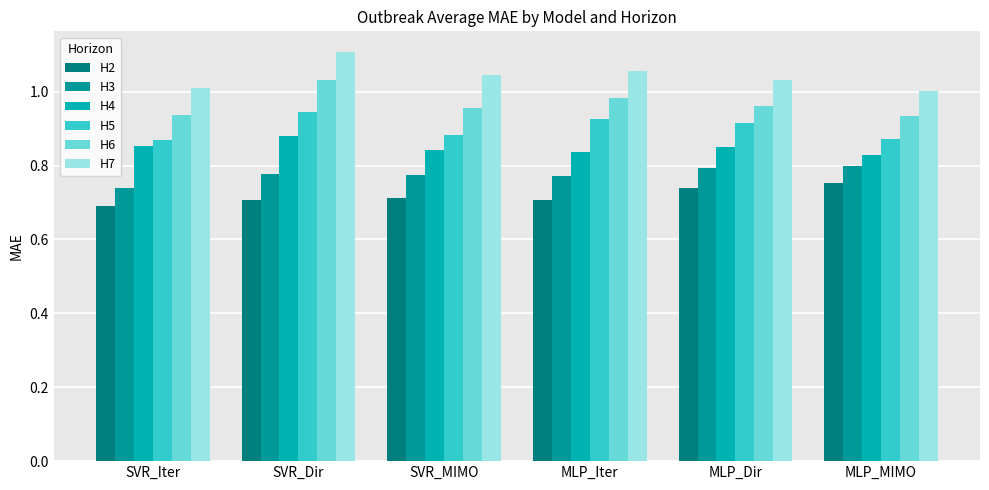

What is the smallest value displayed?

0.7